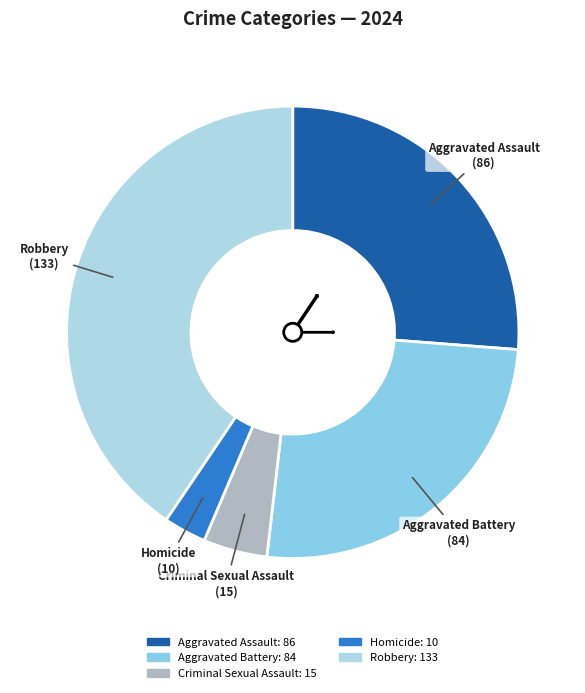

Combined, do Aggravated Assault and Aggravated Battery account for over 50%?

Yes